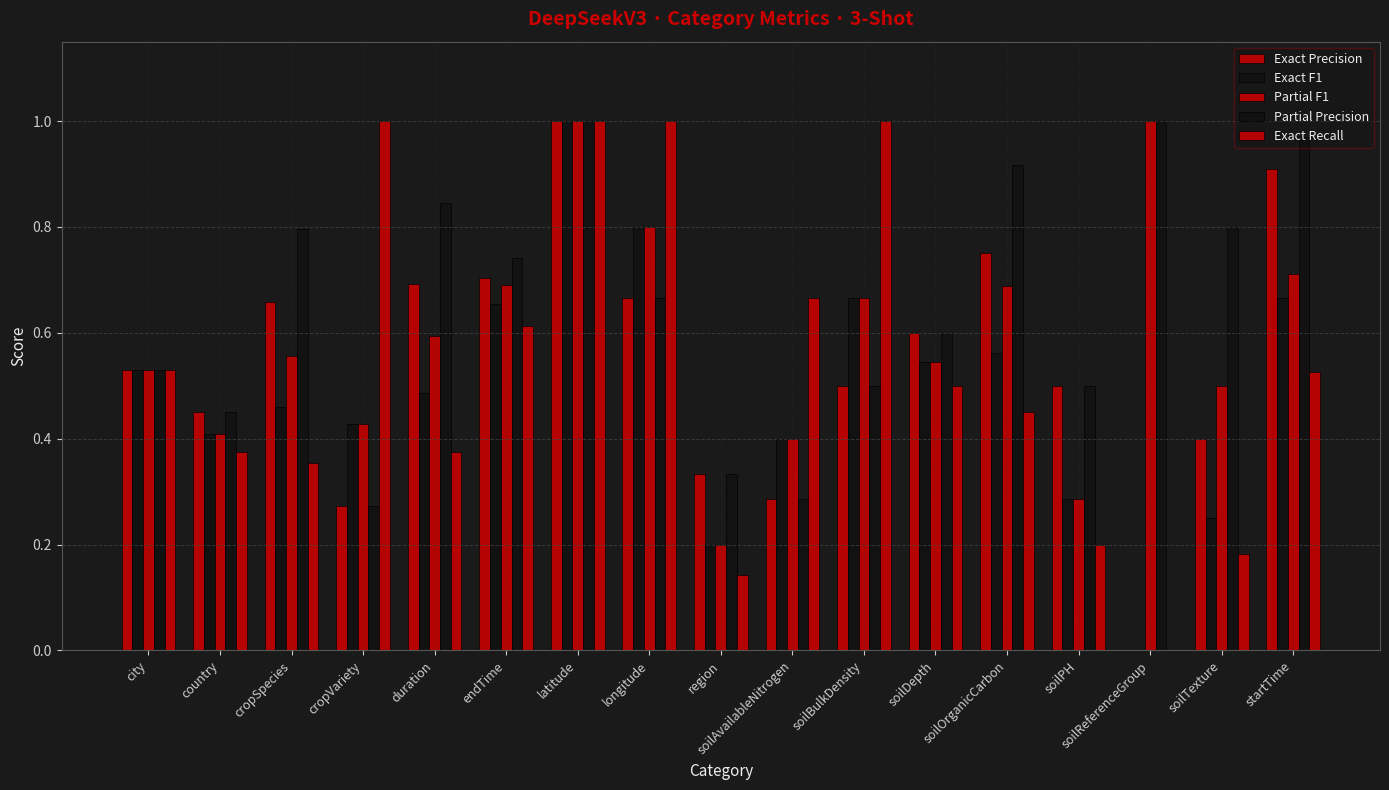

How many data points does each series have?

17